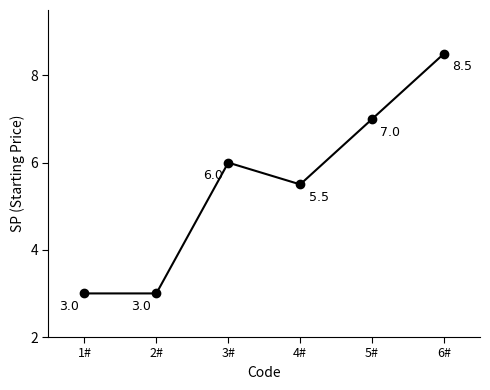

At which label is the value closest to 5?

4#